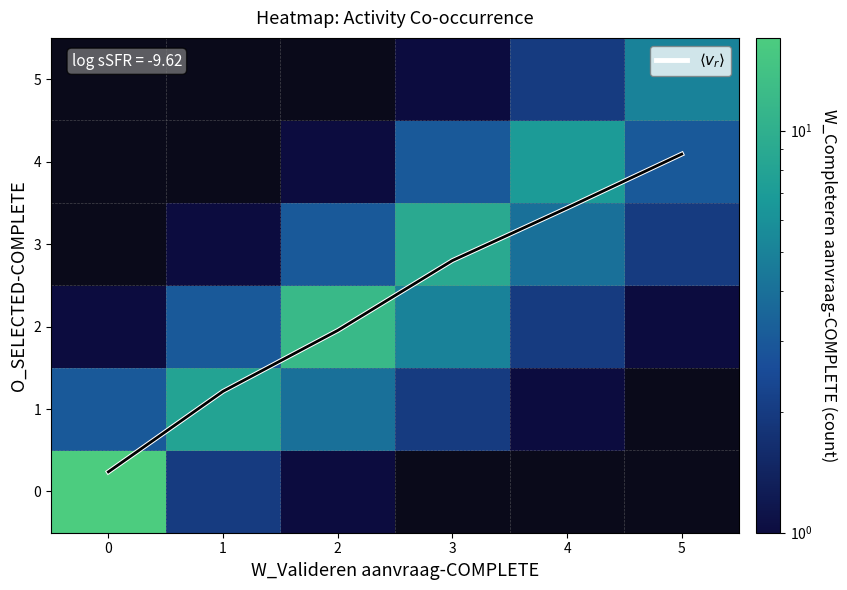

Which has a higher value, 5 or 1?

5